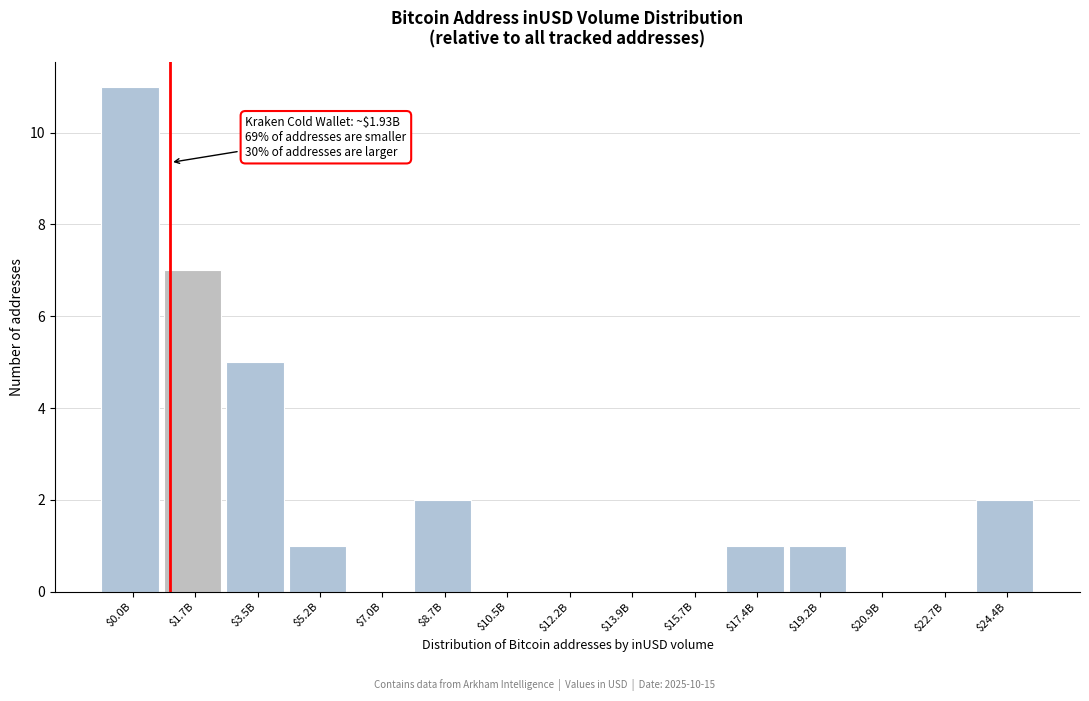

What is the sum of all values?

30